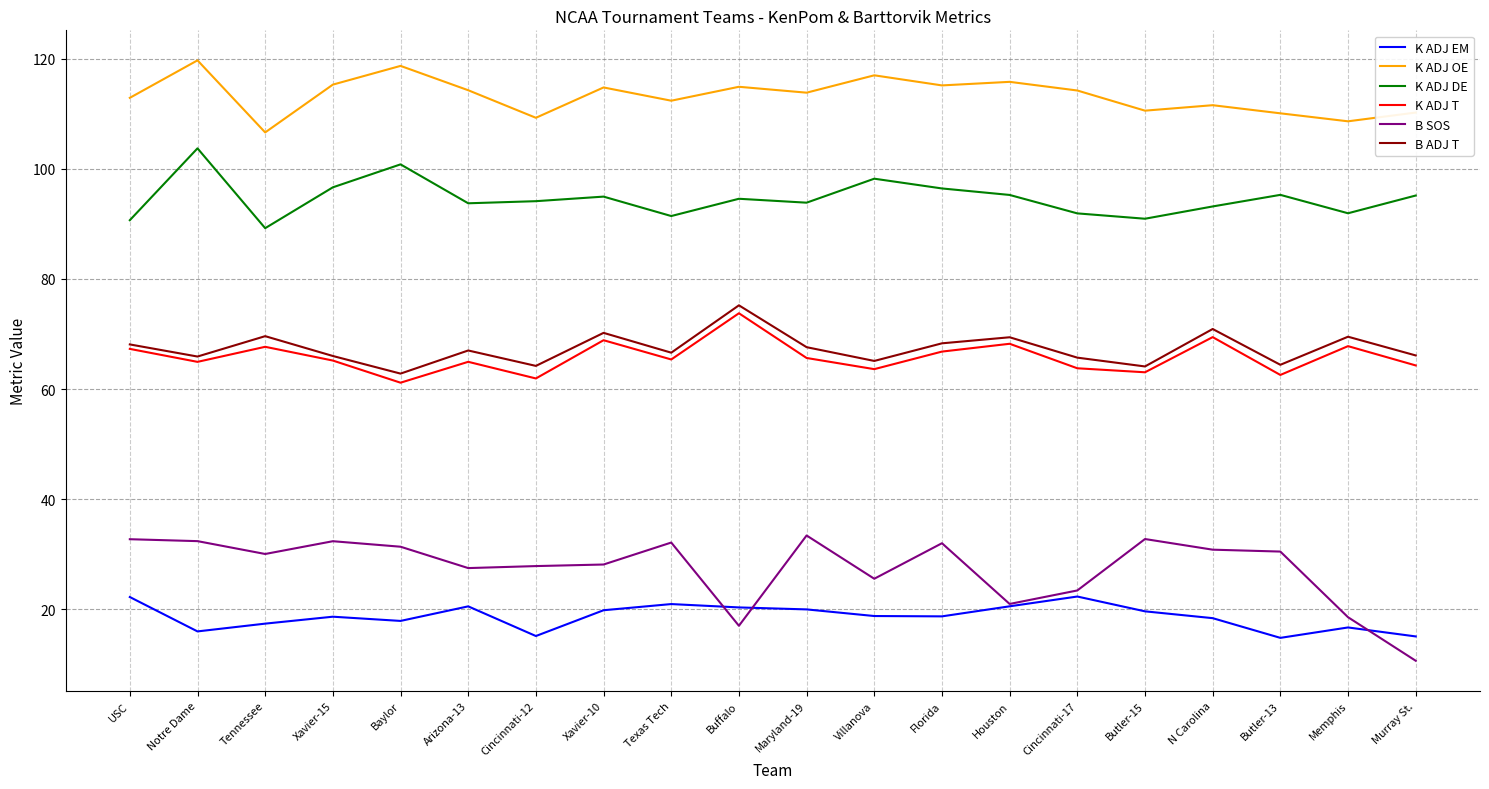

At which category does B ADJ T reach its first local peak?

Tennessee